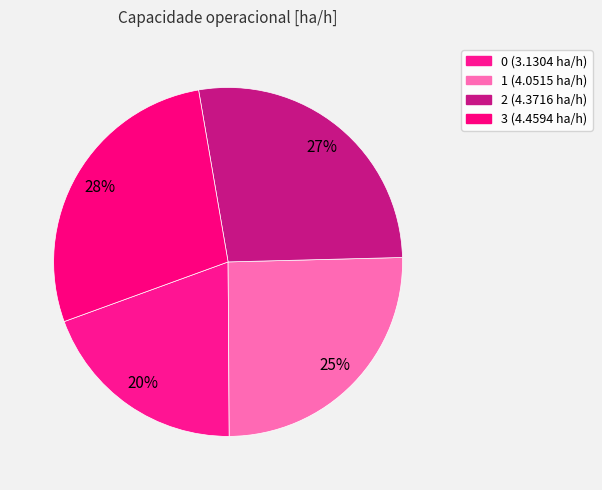

What is the change in value from 2 to 3?

+0.1